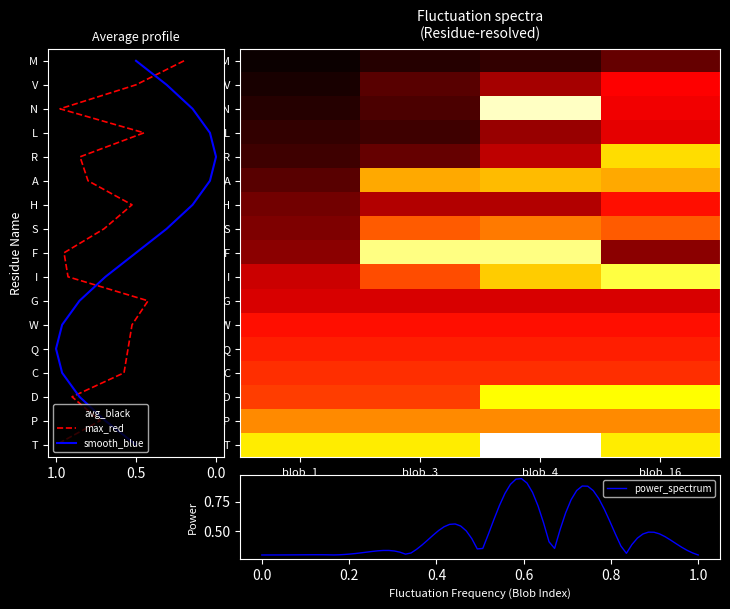

What is the spread (max minus min) of values at blob_3?

0.9